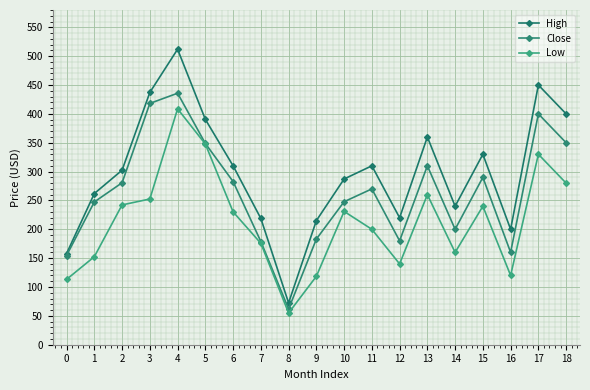

What is the lowest value of the Low series?

55.0